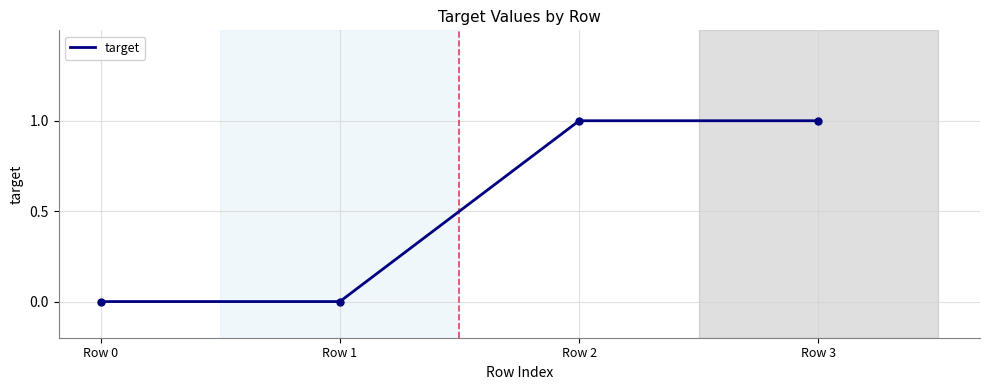

What is the difference between the values at Row 2 and Row 0?

1